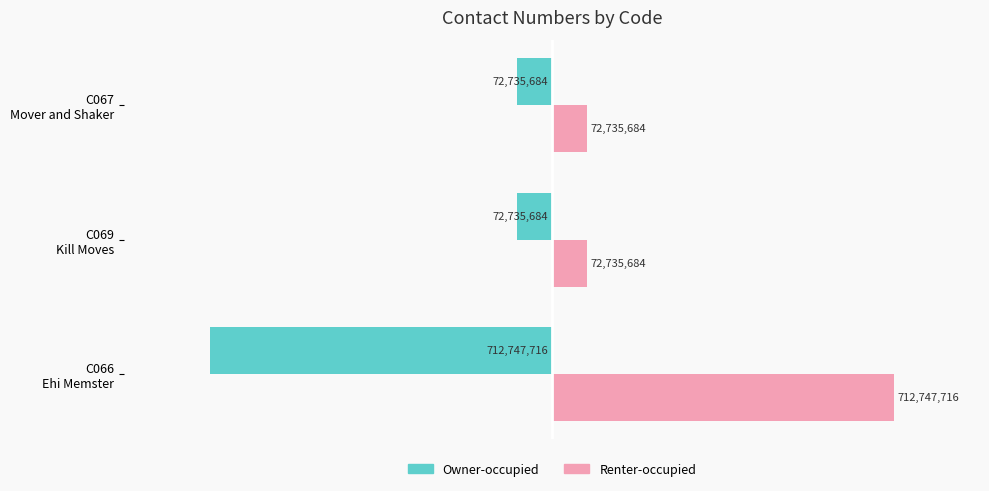

What is the difference between the maximum and second lowest values in the Renter-occupied series?

640012032